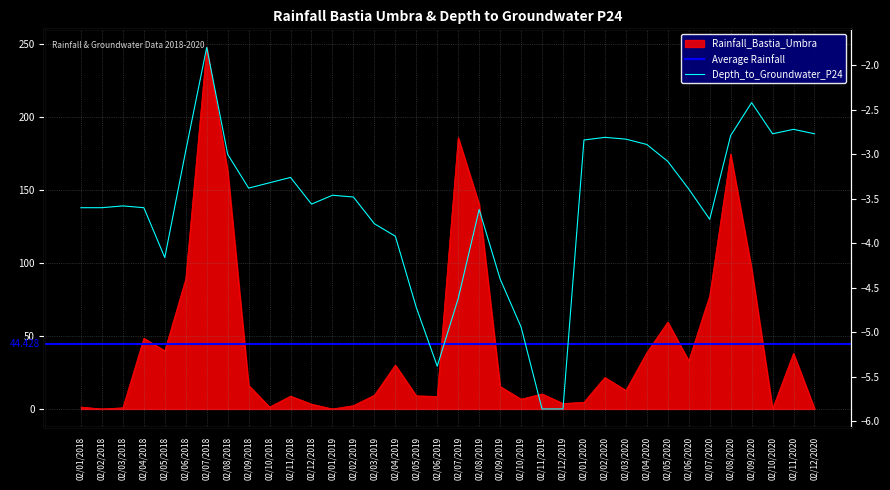

List the labels in order of Rainfall_Bastia_Umbra value, largest first.

02/07/2018, 02/07/2019, 02/08/2020, 02/08/2018, 02/08/2019, 02/09/2020, 02/06/2018, 02/07/2020, 02/05/2020, 02/04/2018, 02/05/2018, 02/04/2020, 02/11/2020, 02/06/2020, 02/04/2019, 02/02/2020, 02/09/2018, 02/09/2019, 02/03/2020, 02/11/2019, 02/03/2019, 02/05/2019, 02/11/2018, 02/06/2019, 02/10/2019, 02/01/2020, 02/12/2019, 02/12/2018, 02/02/2019, 02/01/2018, 02/10/2018, 02/03/2018, 02/12/2020, 02/10/2020, 02/02/2018, 02/01/2019